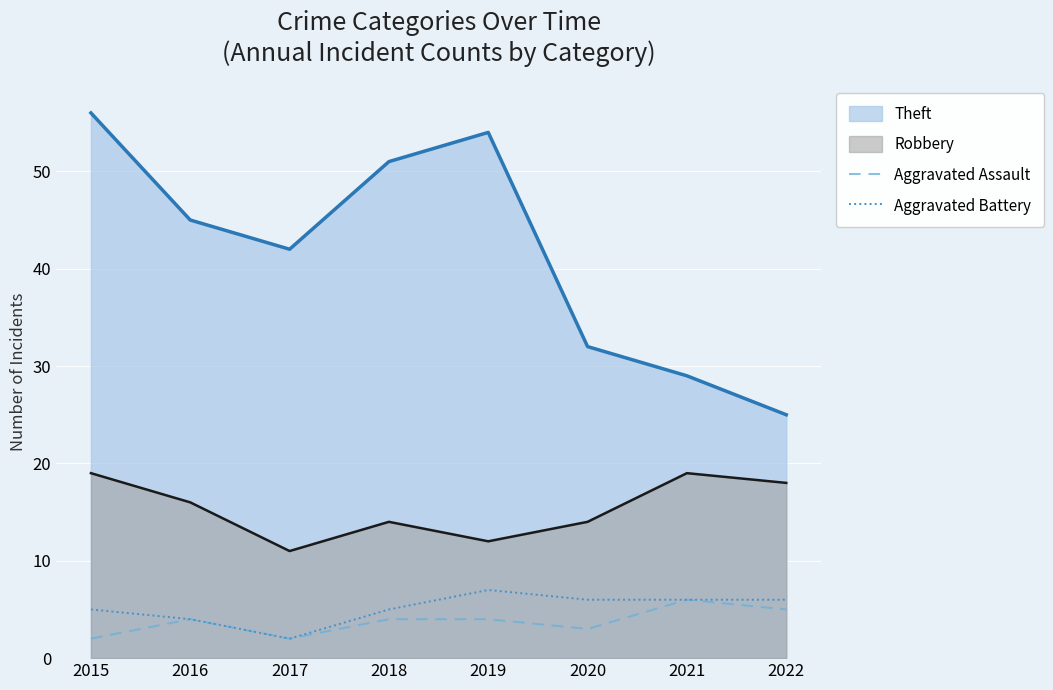

Is the value of Aggravated Assault at 2017 greater than the value of Aggravated Battery at 2017?

No